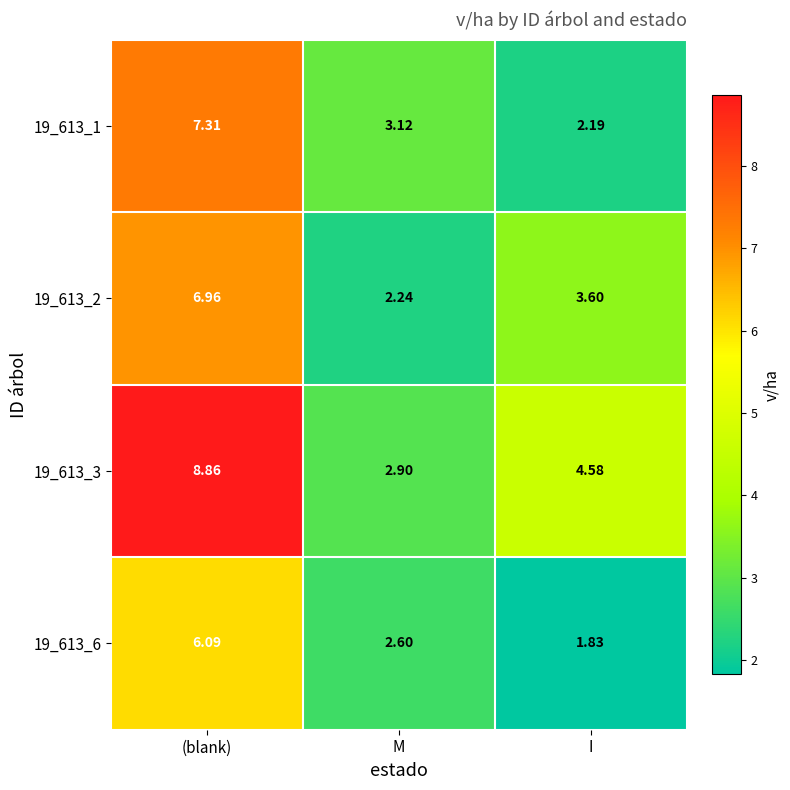

Is the value of 19_613_2 at (blank) greater than the value of 19_613_6 at I?

Yes